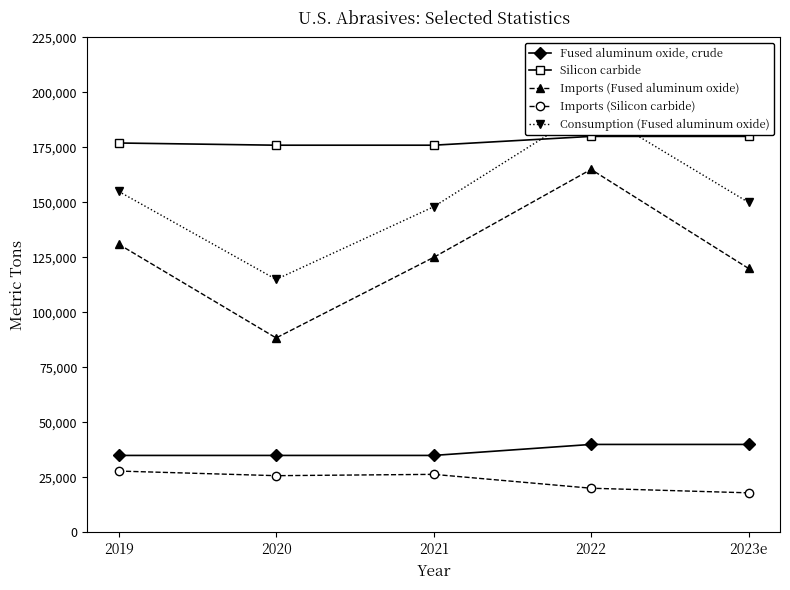

Reading left to right, extract all data points from this chart.

Fused aluminum oxide, crude: 35000	35000	35000	40000	40000
Silicon carbide: 177000	176000	176000	180000	180000
Imports (Fused aluminum oxide): 131000	88400	125000	165000	120000
Imports (Silicon carbide): 27900	25800	26400	20100	18000
Consumption (Fused aluminum oxide): 155000	115000	148000	193000	150000